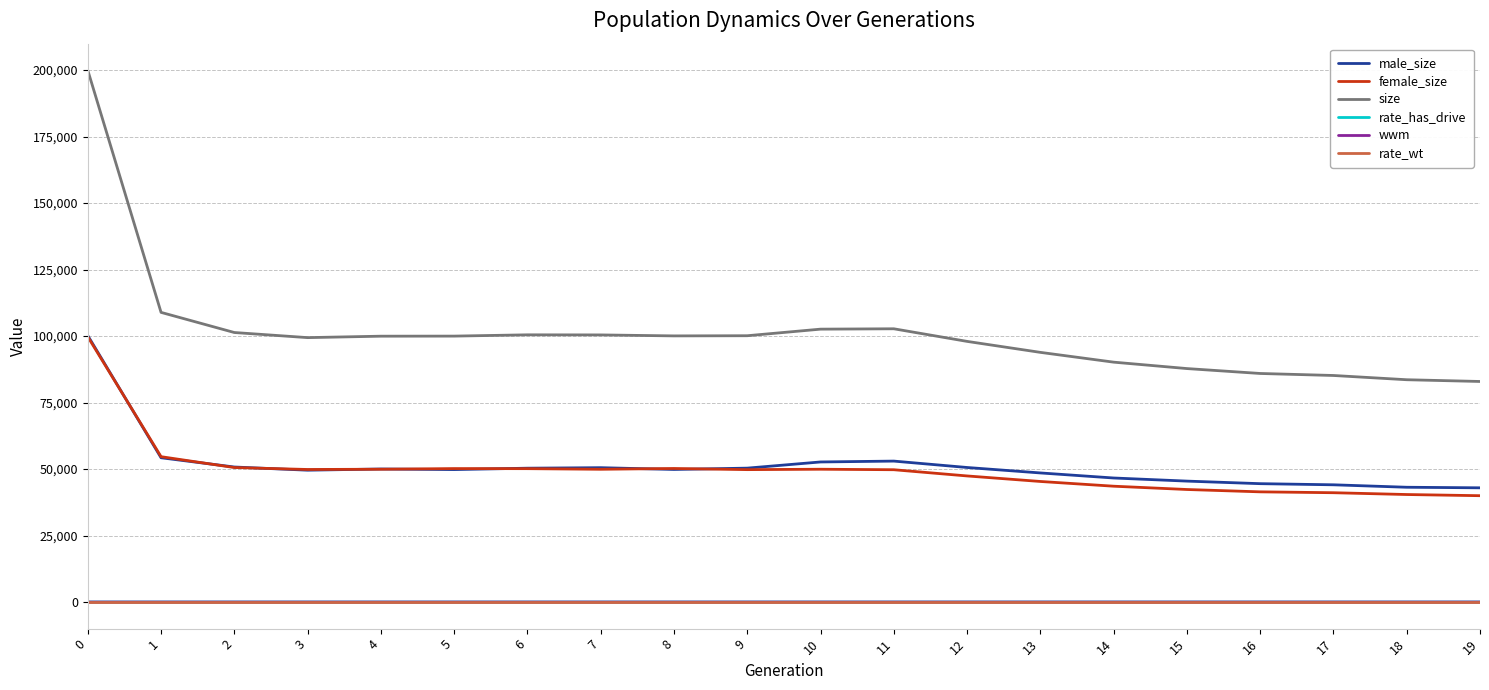

True or false: size has a value of 199941.0 at 0.

True